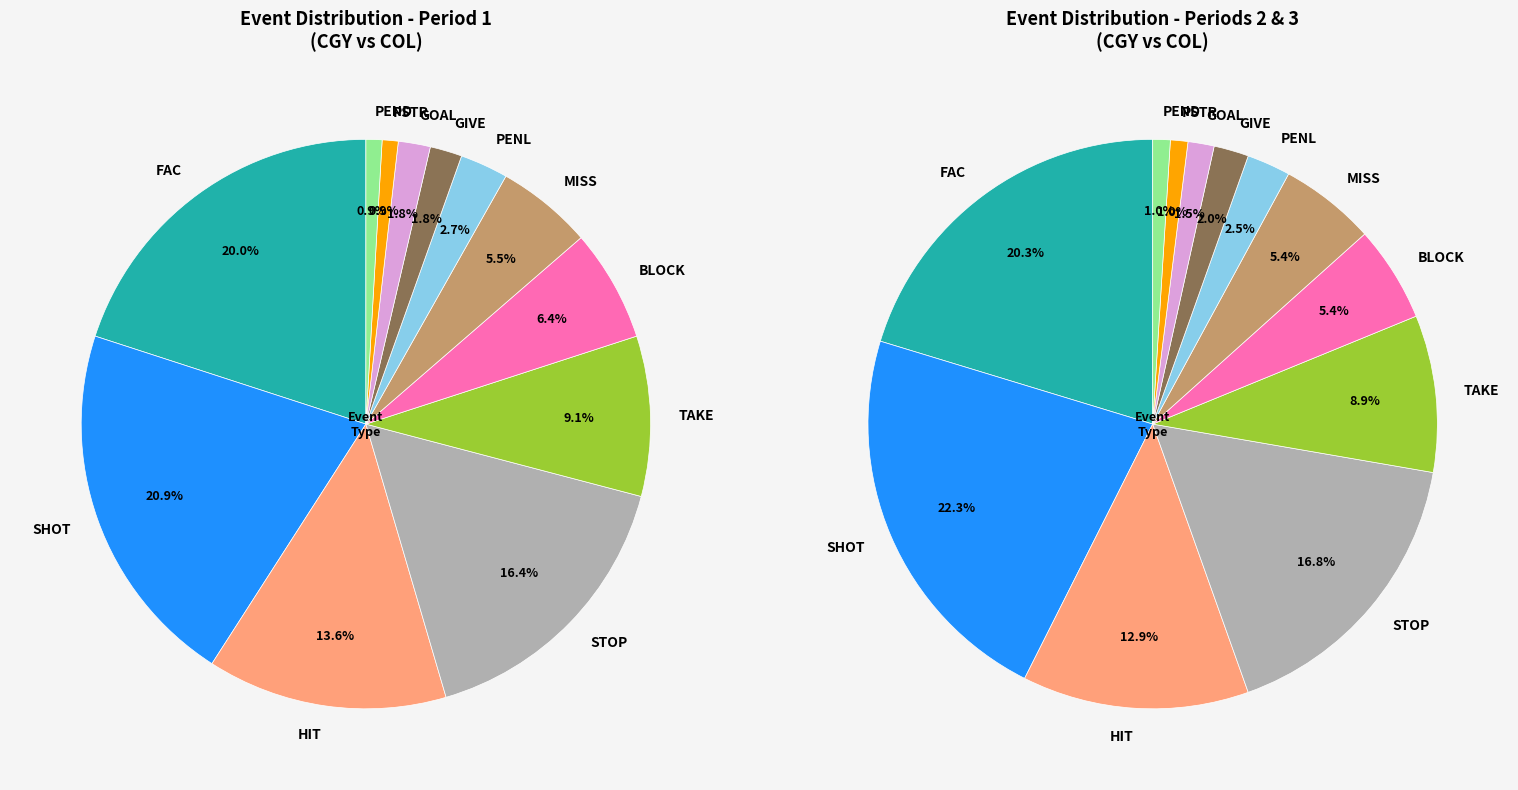

To the nearest percent, what is the combined percentage of STOP and GOAL?

18%